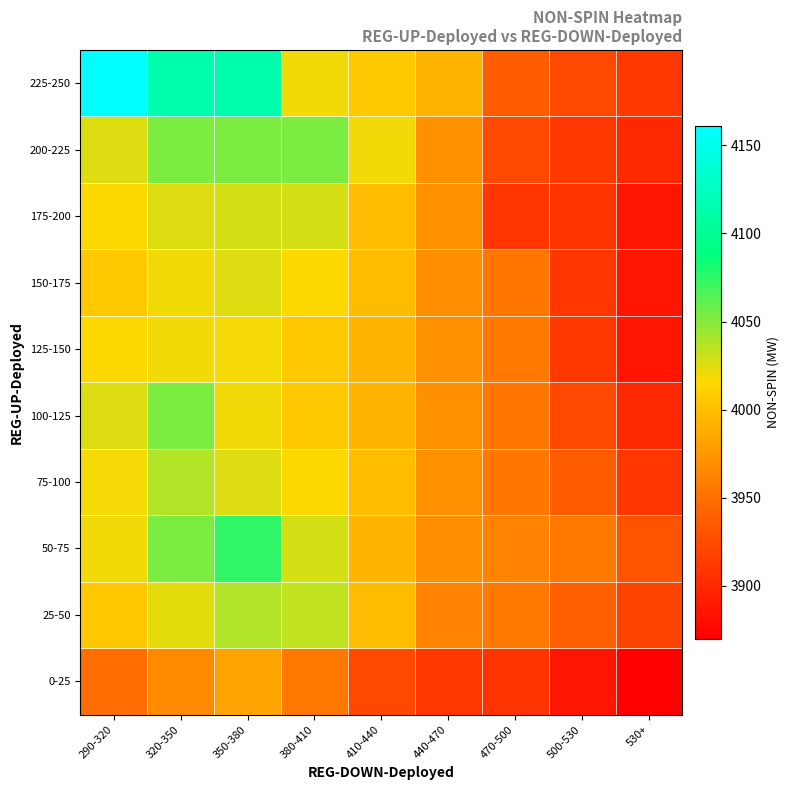

How many distinct data groups are displayed?

10